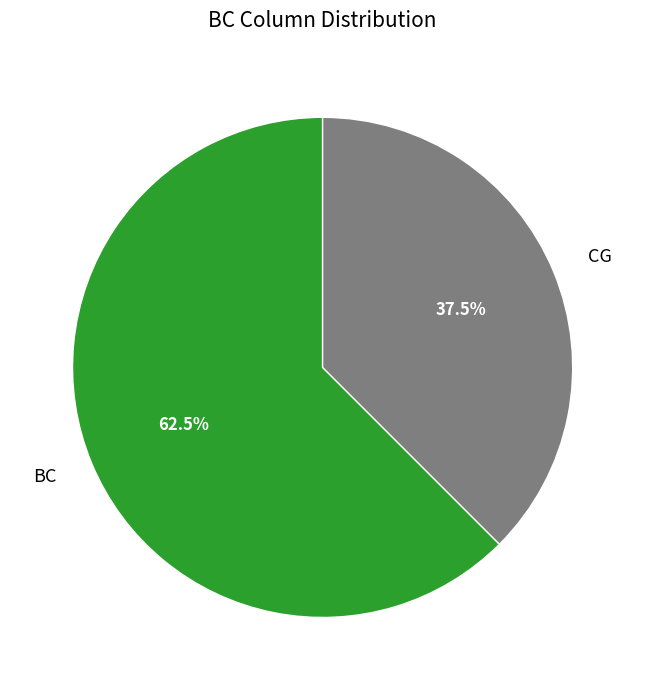

How many segments does this pie chart have?

2